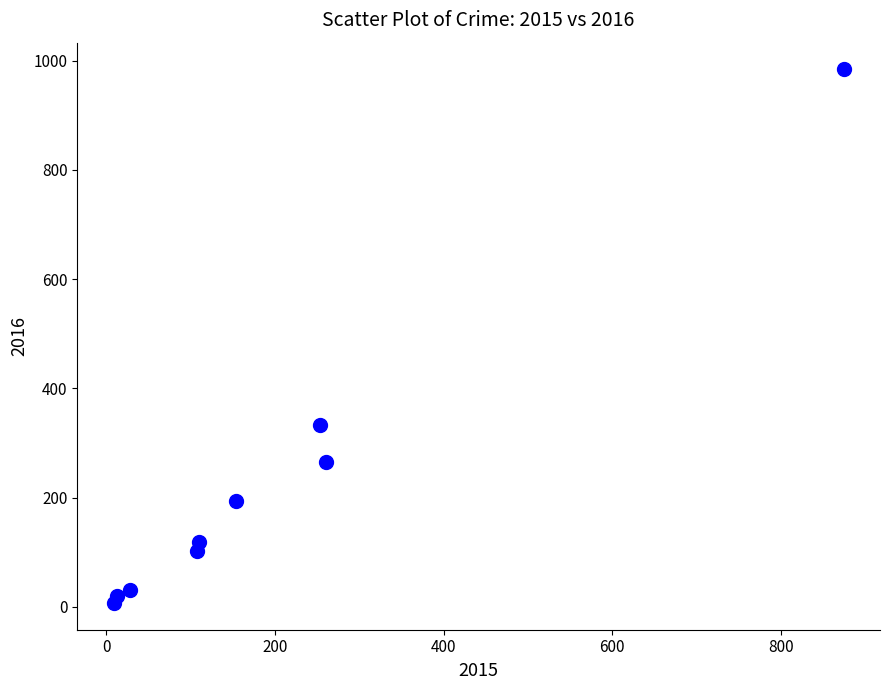

What Y value in the scatter plot is closest to 495?

333